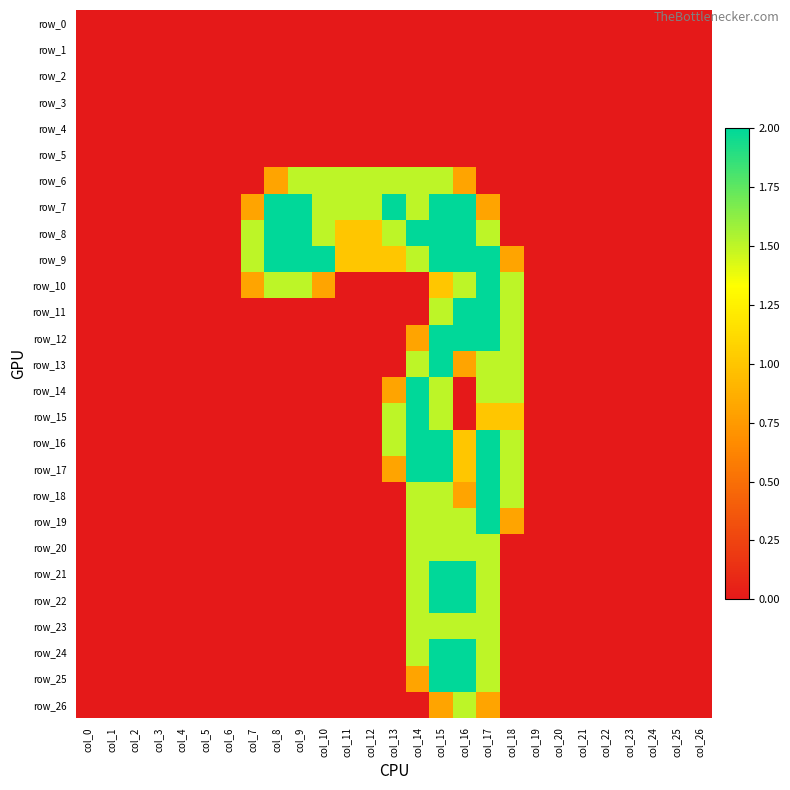

Reading right to left, list all the values displayed in this chart.

row_0: 0.0	0.0	0.0	0.0	0.0	0.0	0.0	0.0	0.0	0.0	0.0	0.0	0.0	0.0	0.0	0.0	0.0	0.0	0.0	0.0	0.0	0.0	0.0	0.0	0.0	0.0	0.0
row_1: 0.0	0.0	0.0	0.0	0.0	0.0	0.0	0.0	0.0	0.0	0.0	0.0	0.0	0.0	0.0	0.0	0.0	0.0	0.0	0.0	0.0	0.0	0.0	0.0	0.0	0.0	0.0
row_2: 0.0	0.0	0.0	0.0	0.0	0.0	0.0	0.0	0.0	0.0	0.0	0.0	0.0	0.0	0.0	0.0	0.0	0.0	0.0	0.0	0.0	0.0	0.0	0.0	0.0	0.0	0.0
row_3: 0.0	0.0	0.0	0.0	0.0	0.0	0.0	0.0	0.0	0.0	0.0	0.0	0.0	0.0	0.0	0.0	0.0	0.0	0.0	0.0	0.0	0.0	0.0	0.0	0.0	0.0	0.0
row_4: 0.0	0.0	0.0	0.0	0.0	0.0	0.0	0.0	0.0	0.0	0.0	0.0	0.0	0.0	0.0	0.0	0.0	0.0	0.0	0.0	0.0	0.0	0.0	0.0	0.0	0.0	0.0
row_5: 0.0	0.0	0.0	0.0	0.0	0.0	0.0	0.0	0.0	0.0	0.0	0.0	0.0	0.0	0.0	0.0	0.0	0.0	0.0	0.0	0.0	0.0	0.0	0.0	0.0	0.0	0.0
row_6: 0.0	0.0	0.0	0.0	0.0	0.0	0.0	0.0	0.0	0.0	0.8	1.5	1.5	1.5	1.5	1.5	1.5	1.5	0.8	0.0	0.0	0.0	0.0	0.0	0.0	0.0	0.0
row_7: 0.0	0.0	0.0	0.0	0.0	0.0	0.0	0.0	0.0	0.8	2.0	2.0	1.5	2.0	1.5	1.5	1.5	2.0	2.0	0.8	0.0	0.0	0.0	0.0	0.0	0.0	0.0
row_8: 0.0	0.0	0.0	0.0	0.0	0.0	0.0	0.0	0.0	1.5	2.0	2.0	2.0	1.5	1.0	1.0	1.5	2.0	2.0	1.5	0.0	0.0	0.0	0.0	0.0	0.0	0.0
row_9: 0.0	0.0	0.0	0.0	0.0	0.0	0.0	0.0	0.8	2.0	2.0	2.0	1.5	1.0	1.0	1.0	2.0	2.0	2.0	1.5	0.0	0.0	0.0	0.0	0.0	0.0	0.0
row_10: 0.0	0.0	0.0	0.0	0.0	0.0	0.0	0.0	1.5	2.0	1.5	1.0	0.0	0.0	0.0	0.0	0.8	1.5	1.5	0.8	0.0	0.0	0.0	0.0	0.0	0.0	0.0
row_11: 0.0	0.0	0.0	0.0	0.0	0.0	0.0	0.0	1.5	2.0	2.0	1.5	0.0	0.0	0.0	0.0	0.0	0.0	0.0	0.0	0.0	0.0	0.0	0.0	0.0	0.0	0.0
row_12: 0.0	0.0	0.0	0.0	0.0	0.0	0.0	0.0	1.5	2.0	2.0	2.0	0.8	0.0	0.0	0.0	0.0	0.0	0.0	0.0	0.0	0.0	0.0	0.0	0.0	0.0	0.0
row_13: 0.0	0.0	0.0	0.0	0.0	0.0	0.0	0.0	1.5	1.5	0.8	2.0	1.5	0.0	0.0	0.0	0.0	0.0	0.0	0.0	0.0	0.0	0.0	0.0	0.0	0.0	0.0
row_14: 0.0	0.0	0.0	0.0	0.0	0.0	0.0	0.0	1.5	1.5	0.0	1.5	2.0	0.8	0.0	0.0	0.0	0.0	0.0	0.0	0.0	0.0	0.0	0.0	0.0	0.0	0.0
row_15: 0.0	0.0	0.0	0.0	0.0	0.0	0.0	0.0	1.0	1.0	0.0	1.5	2.0	1.5	0.0	0.0	0.0	0.0	0.0	0.0	0.0	0.0	0.0	0.0	0.0	0.0	0.0
row_16: 0.0	0.0	0.0	0.0	0.0	0.0	0.0	0.0	1.5	2.0	1.0	2.0	2.0	1.5	0.0	0.0	0.0	0.0	0.0	0.0	0.0	0.0	0.0	0.0	0.0	0.0	0.0
row_17: 0.0	0.0	0.0	0.0	0.0	0.0	0.0	0.0	1.5	2.0	1.0	2.0	2.0	0.8	0.0	0.0	0.0	0.0	0.0	0.0	0.0	0.0	0.0	0.0	0.0	0.0	0.0
row_18: 0.0	0.0	0.0	0.0	0.0	0.0	0.0	0.0	1.5	2.0	0.8	1.5	1.5	0.0	0.0	0.0	0.0	0.0	0.0	0.0	0.0	0.0	0.0	0.0	0.0	0.0	0.0
row_19: 0.0	0.0	0.0	0.0	0.0	0.0	0.0	0.0	0.8	2.0	1.5	1.5	1.5	0.0	0.0	0.0	0.0	0.0	0.0	0.0	0.0	0.0	0.0	0.0	0.0	0.0	0.0
row_20: 0.0	0.0	0.0	0.0	0.0	0.0	0.0	0.0	0.0	1.5	1.5	1.5	1.5	0.0	0.0	0.0	0.0	0.0	0.0	0.0	0.0	0.0	0.0	0.0	0.0	0.0	0.0
row_21: 0.0	0.0	0.0	0.0	0.0	0.0	0.0	0.0	0.0	1.5	2.0	2.0	1.5	0.0	0.0	0.0	0.0	0.0	0.0	0.0	0.0	0.0	0.0	0.0	0.0	0.0	0.0
row_22: 0.0	0.0	0.0	0.0	0.0	0.0	0.0	0.0	0.0	1.5	2.0	2.0	1.5	0.0	0.0	0.0	0.0	0.0	0.0	0.0	0.0	0.0	0.0	0.0	0.0	0.0	0.0
row_23: 0.0	0.0	0.0	0.0	0.0	0.0	0.0	0.0	0.0	1.5	1.5	1.5	1.5	0.0	0.0	0.0	0.0	0.0	0.0	0.0	0.0	0.0	0.0	0.0	0.0	0.0	0.0
row_24: 0.0	0.0	0.0	0.0	0.0	0.0	0.0	0.0	0.0	1.5	2.0	2.0	1.5	0.0	0.0	0.0	0.0	0.0	0.0	0.0	0.0	0.0	0.0	0.0	0.0	0.0	0.0
row_25: 0.0	0.0	0.0	0.0	0.0	0.0	0.0	0.0	0.0	1.5	2.0	2.0	0.8	0.0	0.0	0.0	0.0	0.0	0.0	0.0	0.0	0.0	0.0	0.0	0.0	0.0	0.0
row_26: 0.0	0.0	0.0	0.0	0.0	0.0	0.0	0.0	0.0	0.8	1.5	0.8	0.0	0.0	0.0	0.0	0.0	0.0	0.0	0.0	0.0	0.0	0.0	0.0	0.0	0.0	0.0